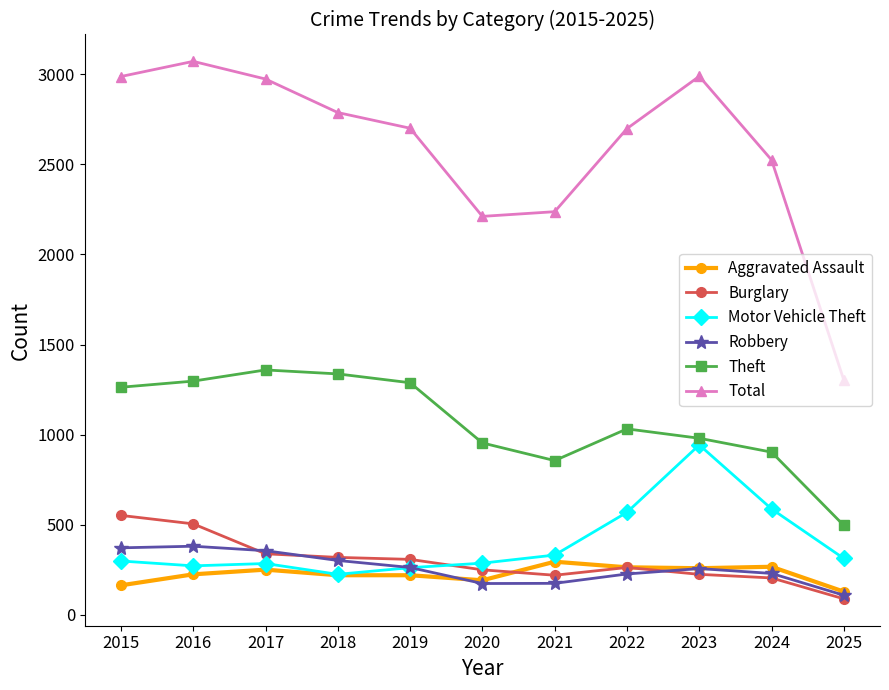

How many values in the Theft series are below 1032?

5